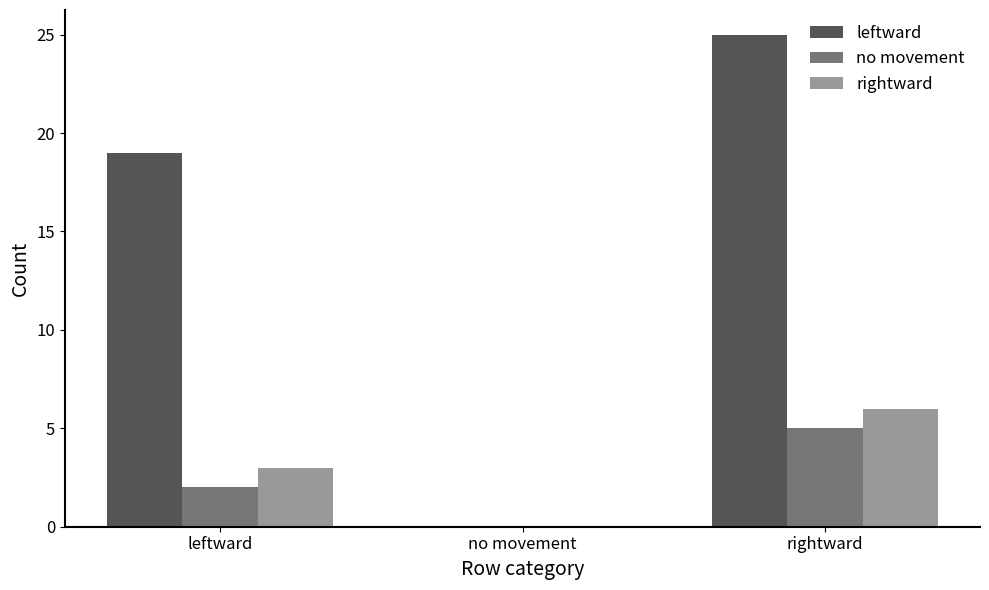

Where is no movement nearest to the value 2?

leftward